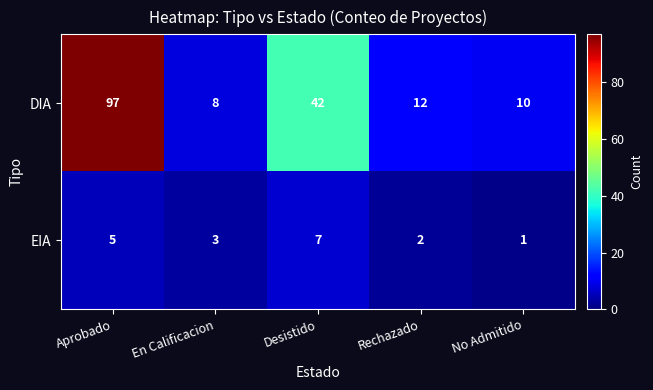

True or false: DIA has a value of 7 at Rechazado.

False